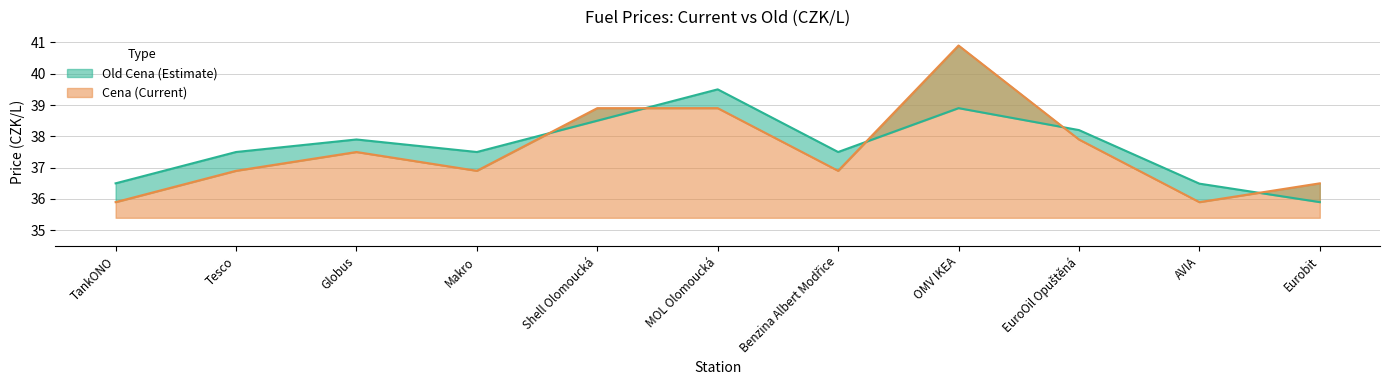

What is the spread (max minus min) of values at Benzina Albert Modřice?

0.6